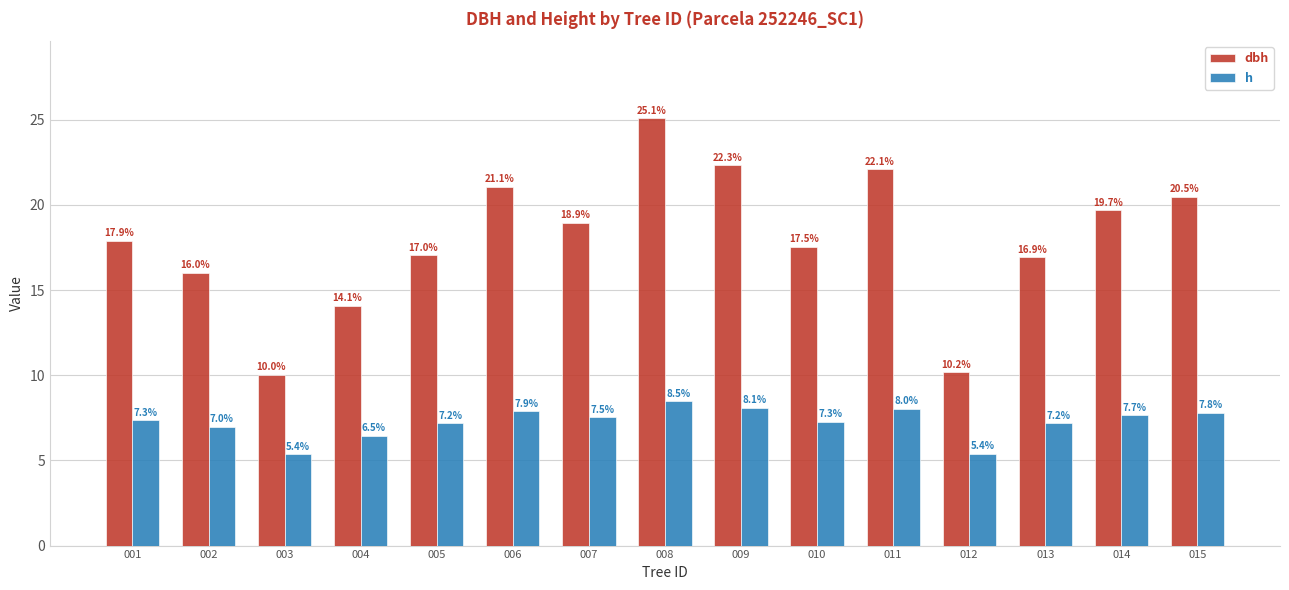

Which series has the largest range (max minus min)?

dbh